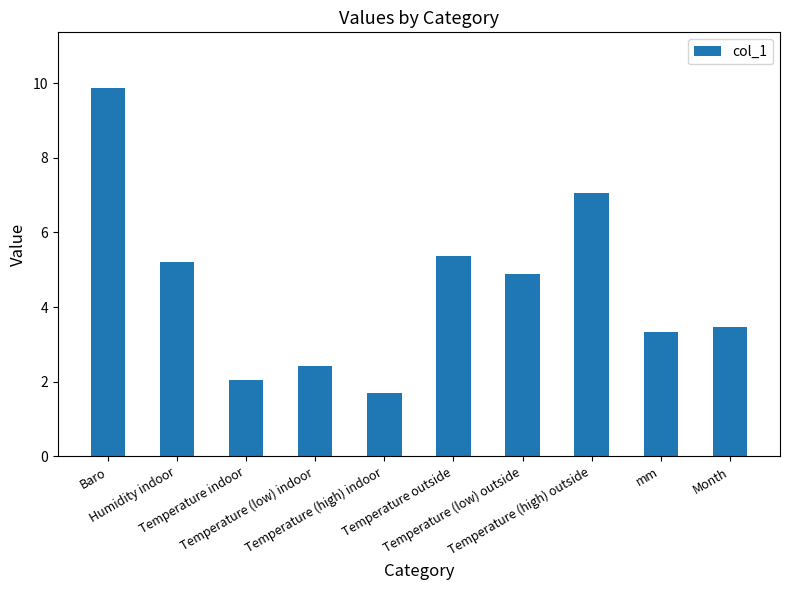

What is the change in value from Temperature (low) outside to Month?

-1.4